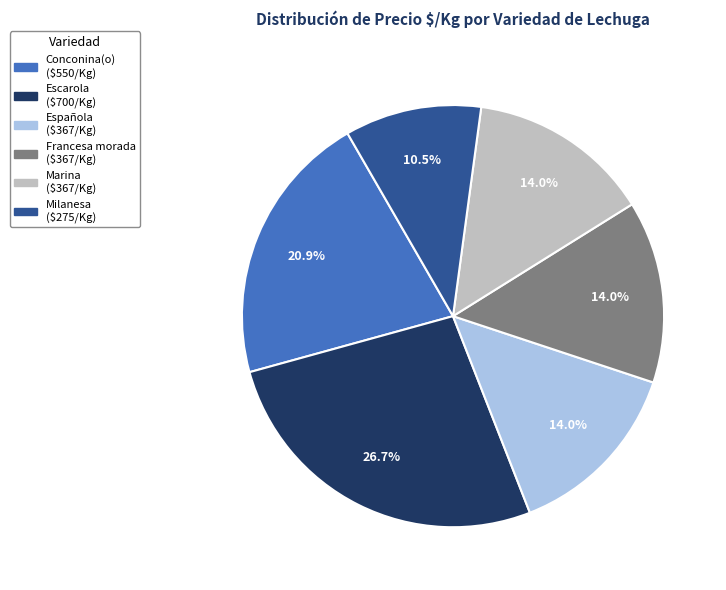

True or false: Francesa morada accounts for 20% of the total.

False